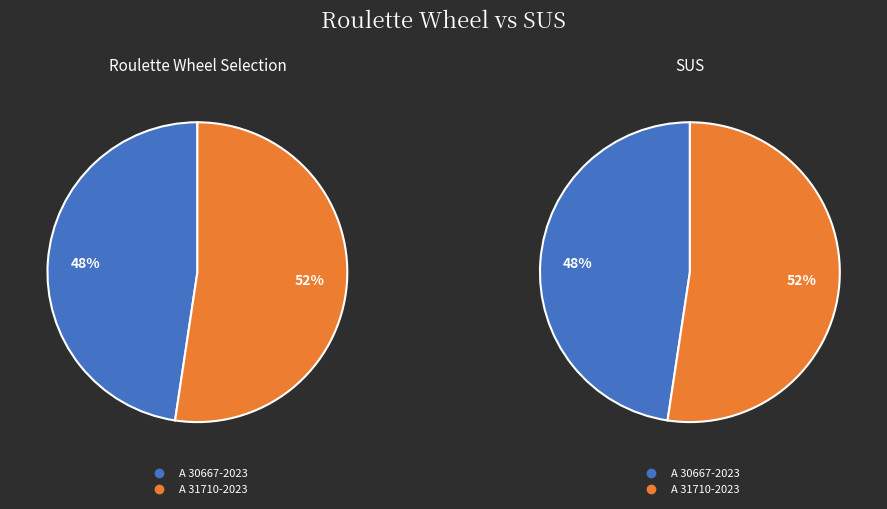

Which has a higher value, A 31710-2023 or A 30667-2023?

A 31710-2023